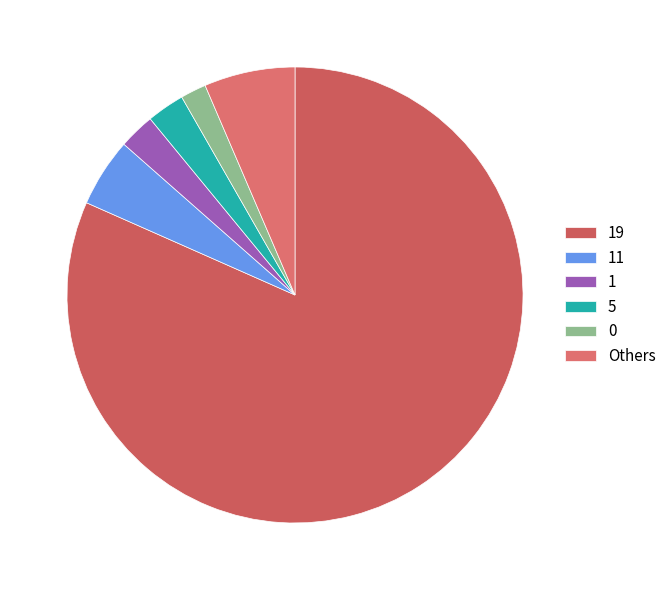

What portion of the pie excludes 19?

17.7%